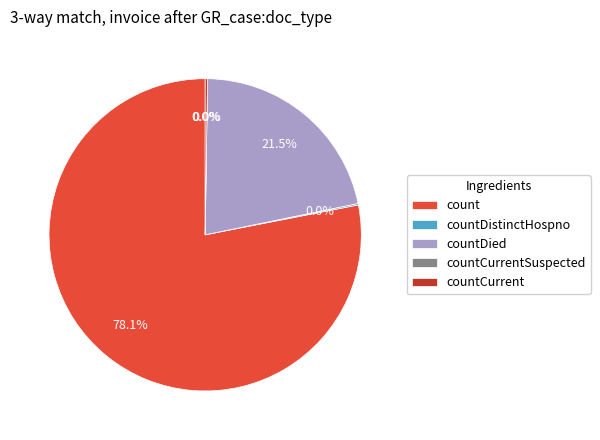

What is the change in value from countCurrentSuspected to countCurrent?

+60